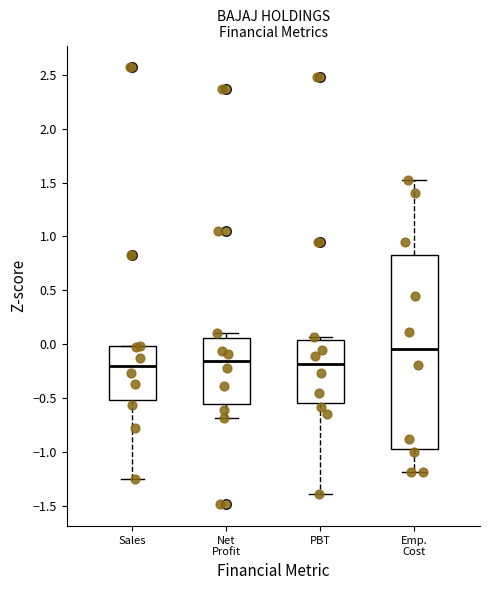

Comparing the boxes themselves (not the whiskers), which one is the tallest?

Emp. Cost